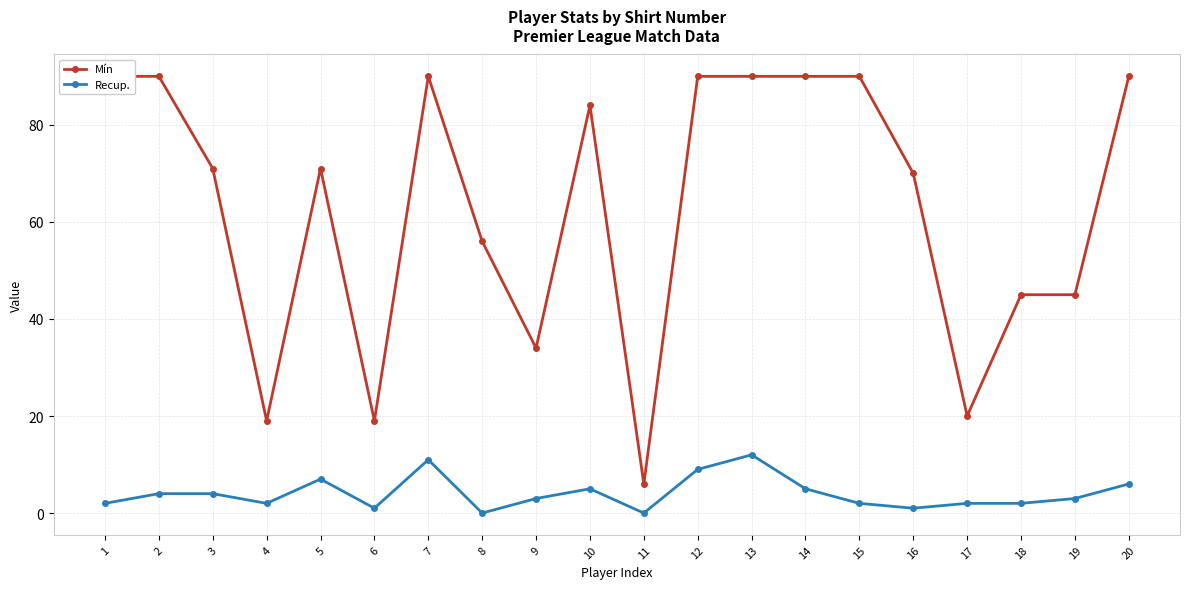

Reading left to right, what are all the values shown in this chart?

Mín: 90	90	71	19	71	19	90	56	34	84	6	90	90	90	90	70	20	45	45	90
Recup.: 2	4	4	2	7	1	11	0	3	5	0	9	12	5	2	1	2	2	3	6